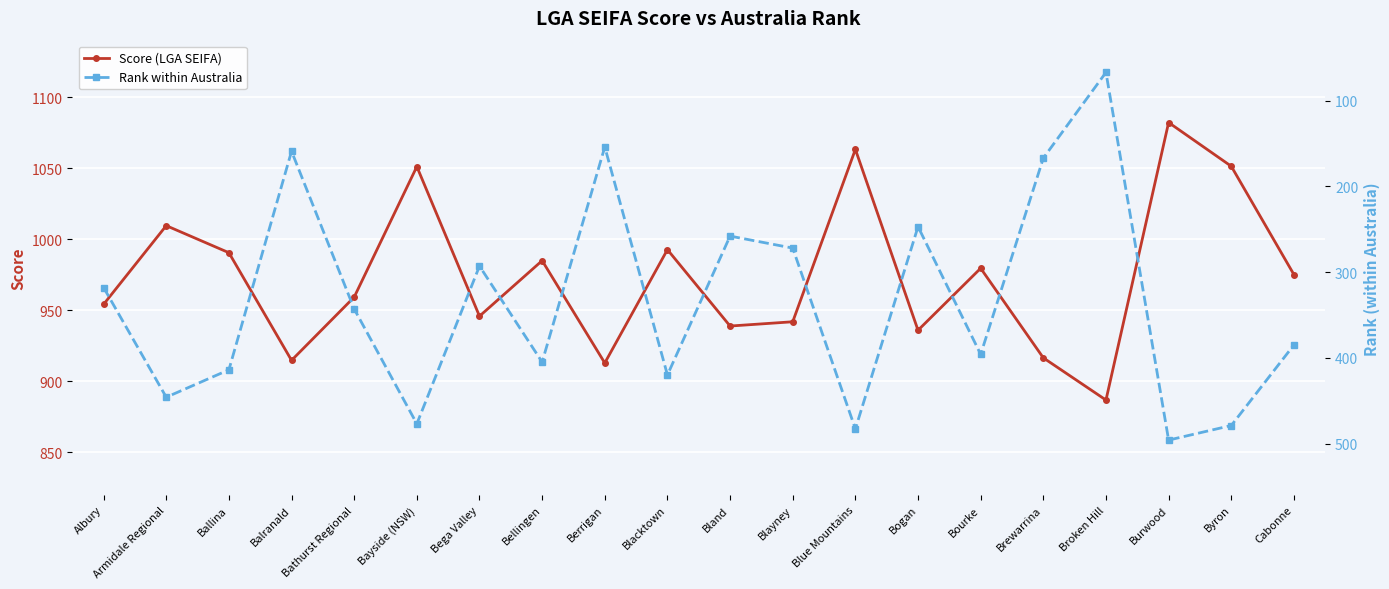

What position from the right is Bellingen?

13